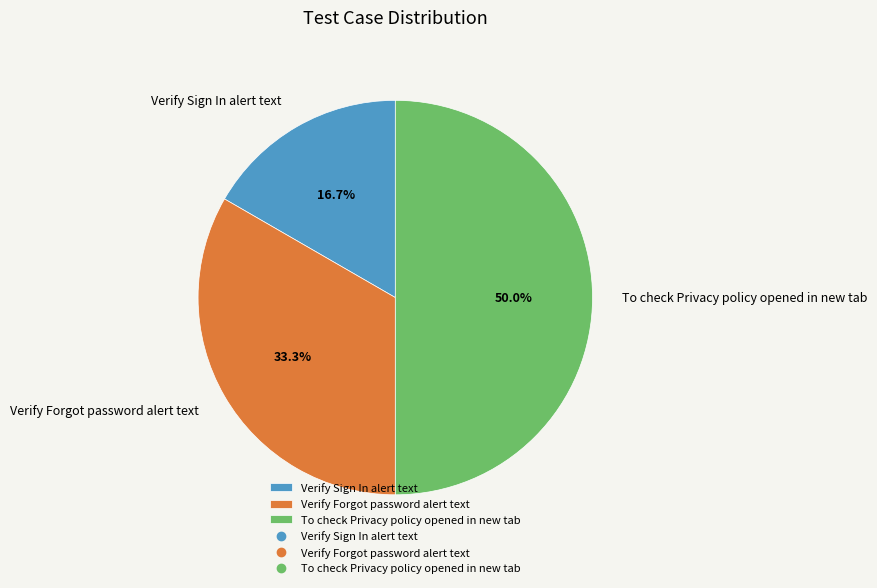

To the nearest percent, what is the average slice percentage?

33%